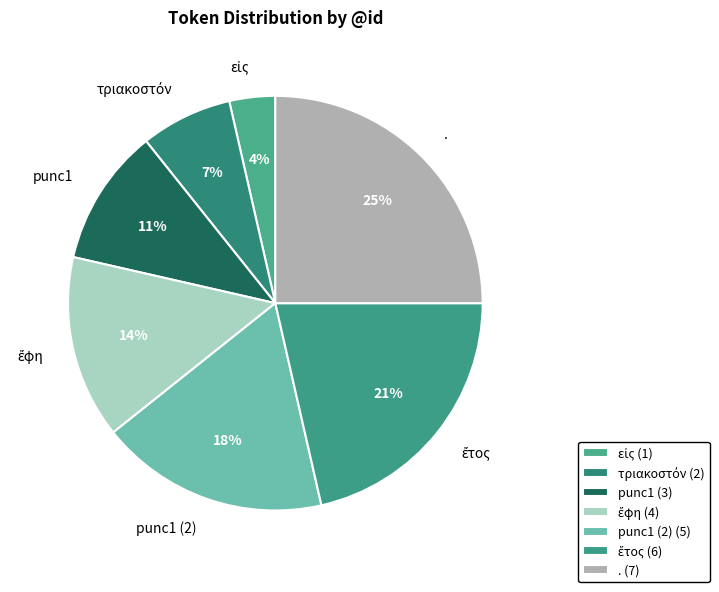

To the nearest percent, what is the combined percentage of . and punc1 (2)?

43%